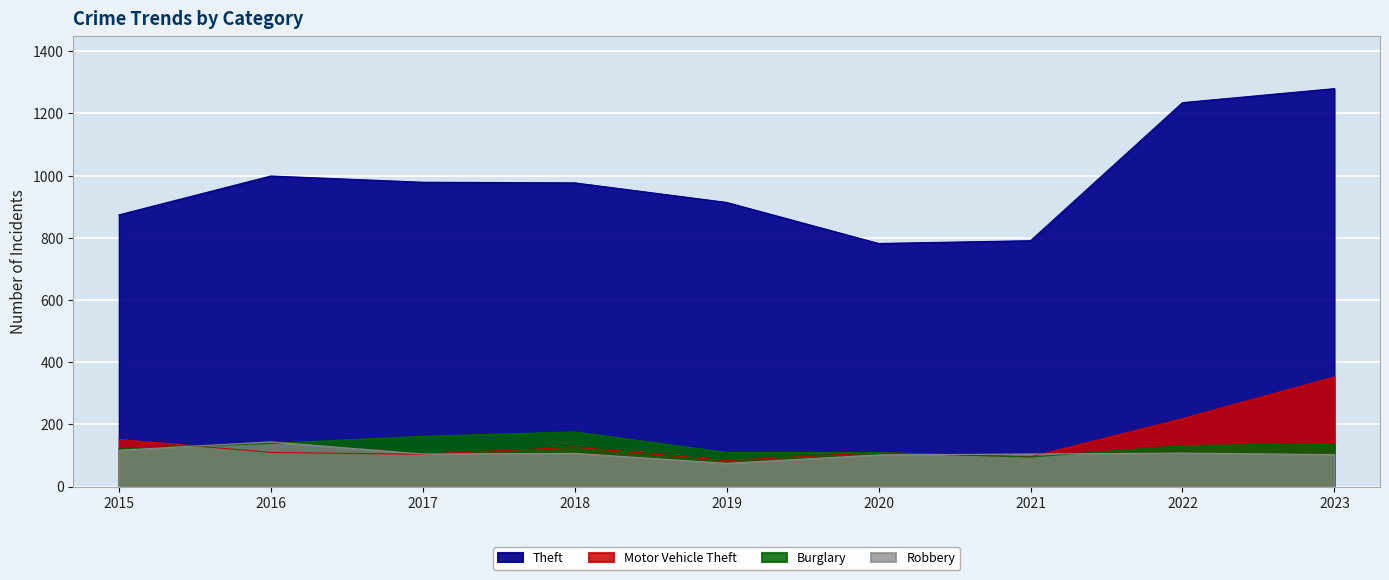

Is it true that Theft equals 1454 at 2018?

False